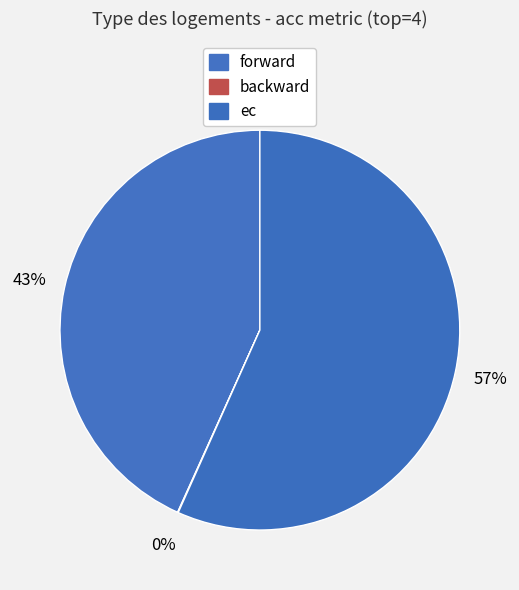

How many segments does this pie chart have?

3